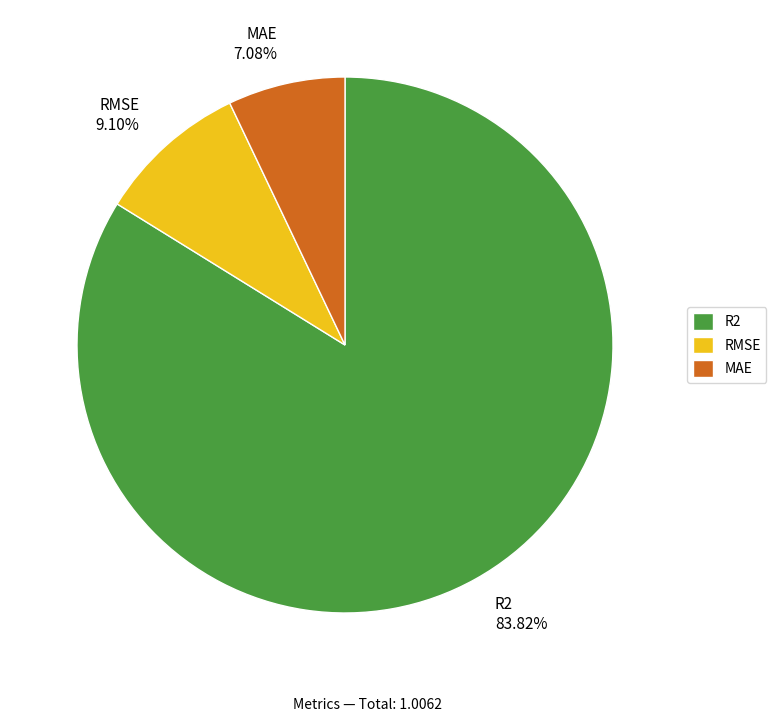

Count the number of slices in the pie.

3